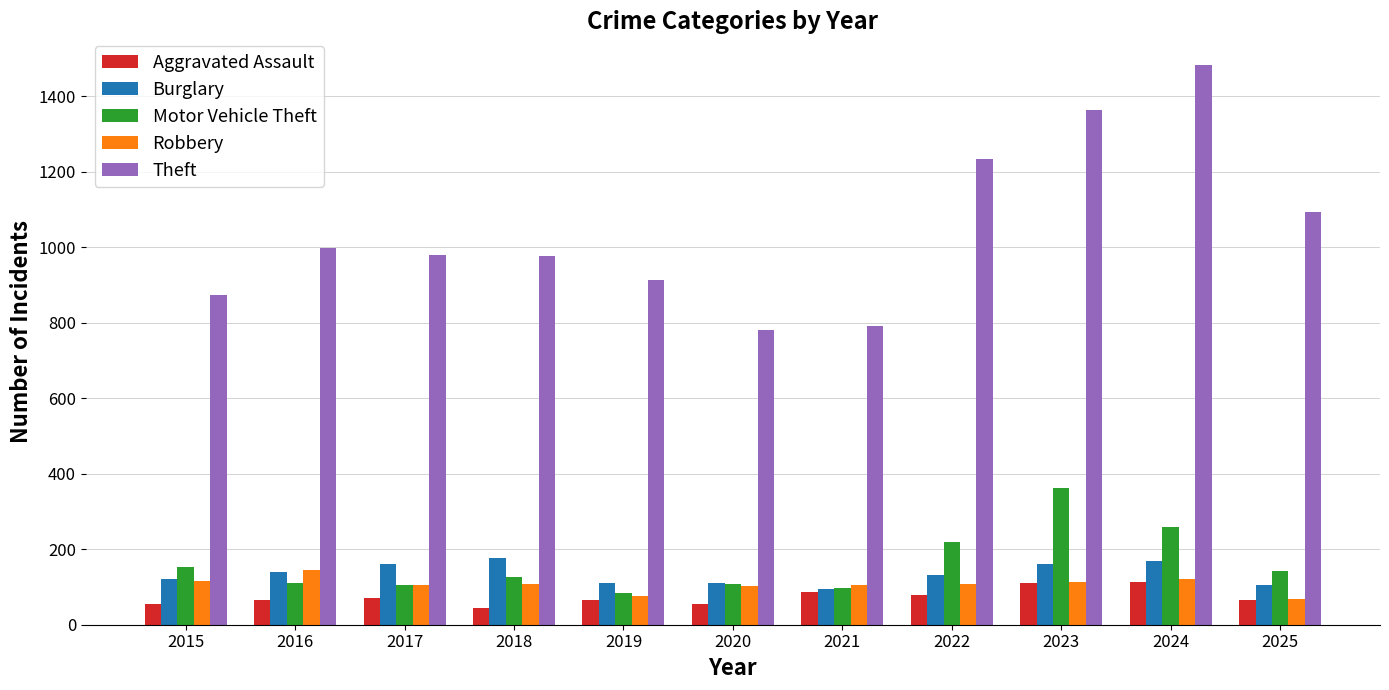

What is the approximate value of Motor Vehicle Theft at 2019?

84